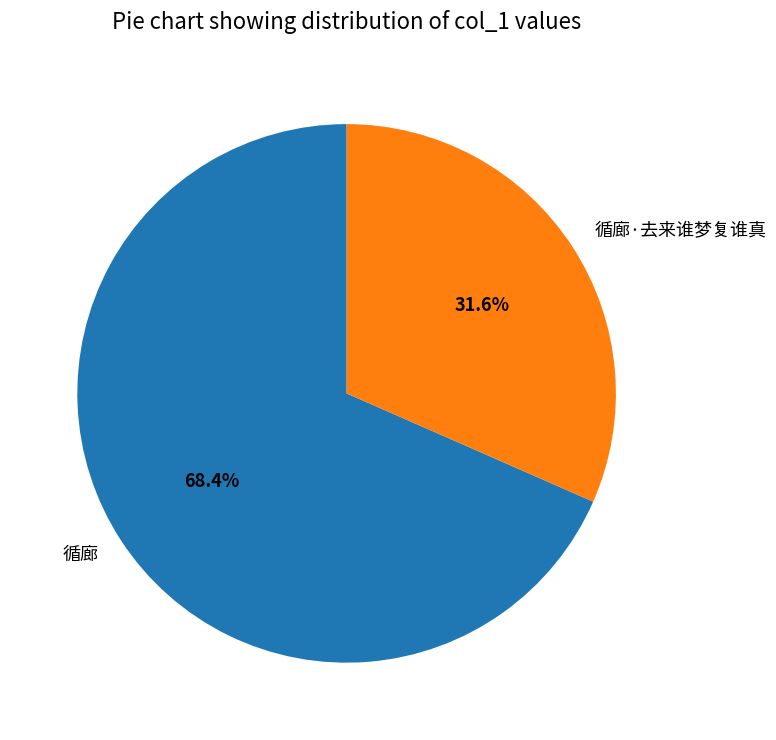

To the nearest percent, what percentage of the pie is 循廊?

68%